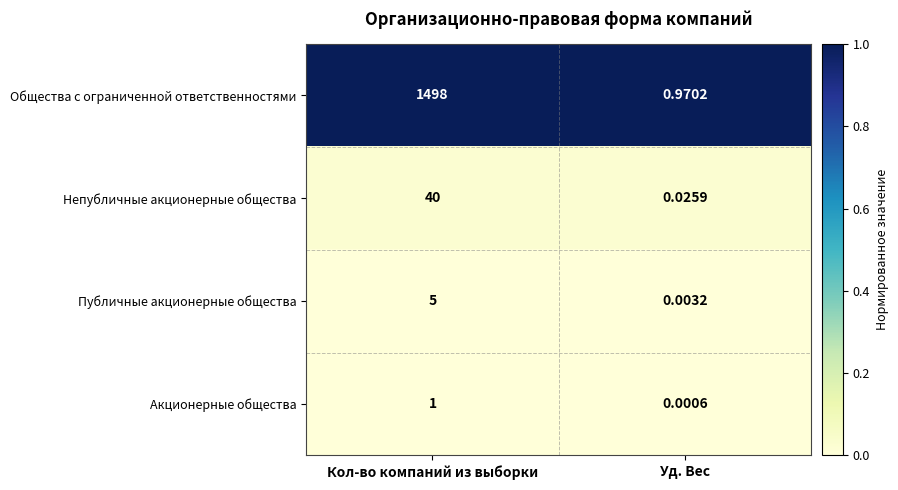

Where is Непубличные акционерные общества nearest to the value 20?

Уд. Вес